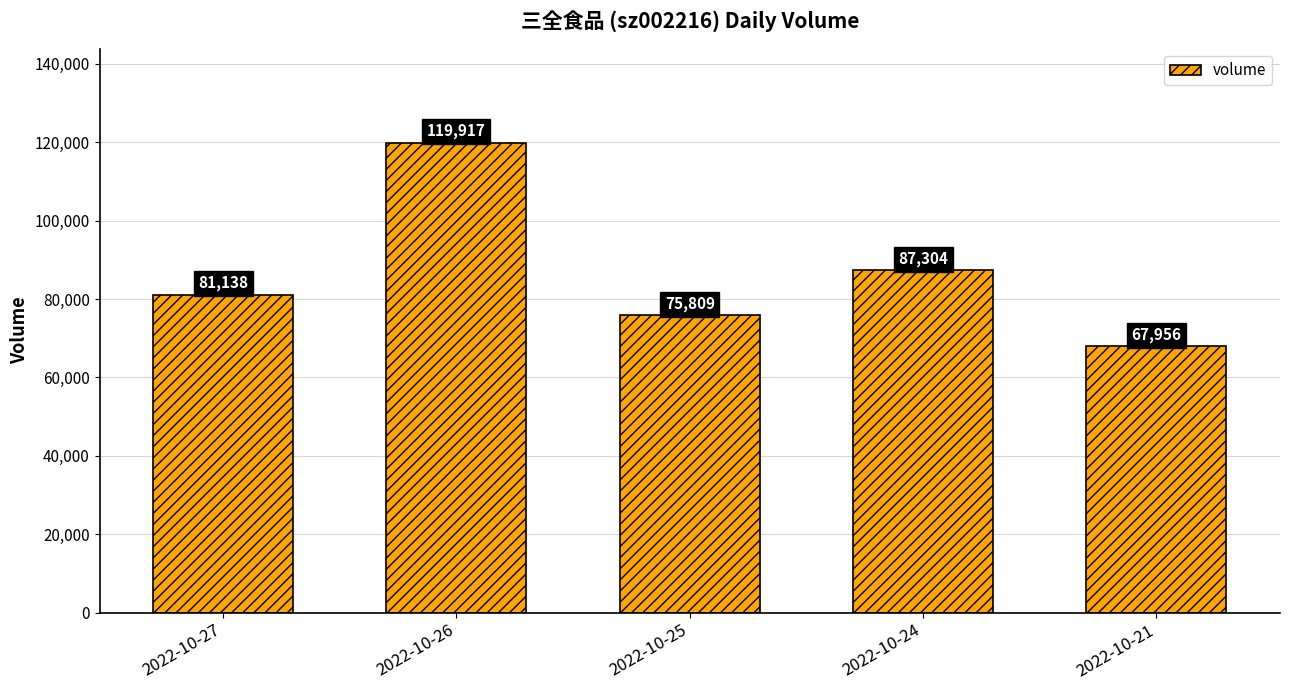

What is the minimum value shown in the chart?

67956